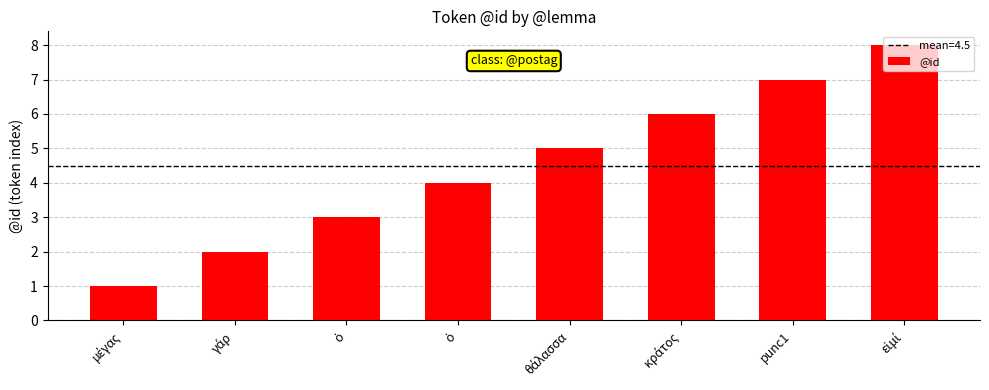

What is the change in value from γάρ to εἰμί?

+6